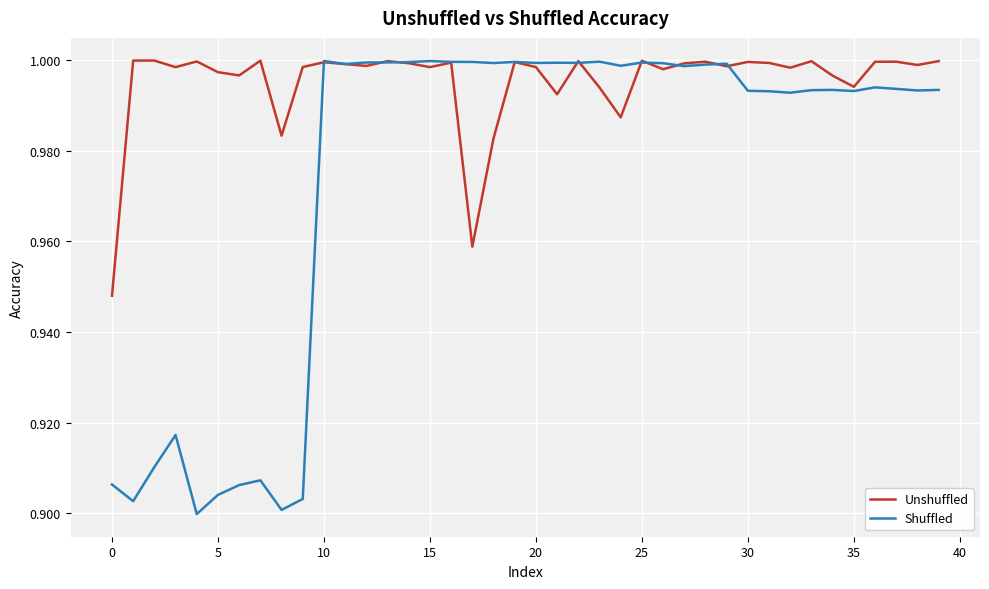

List the series in order of their overall mean, lowest first.

Shuffled, Unshuffled